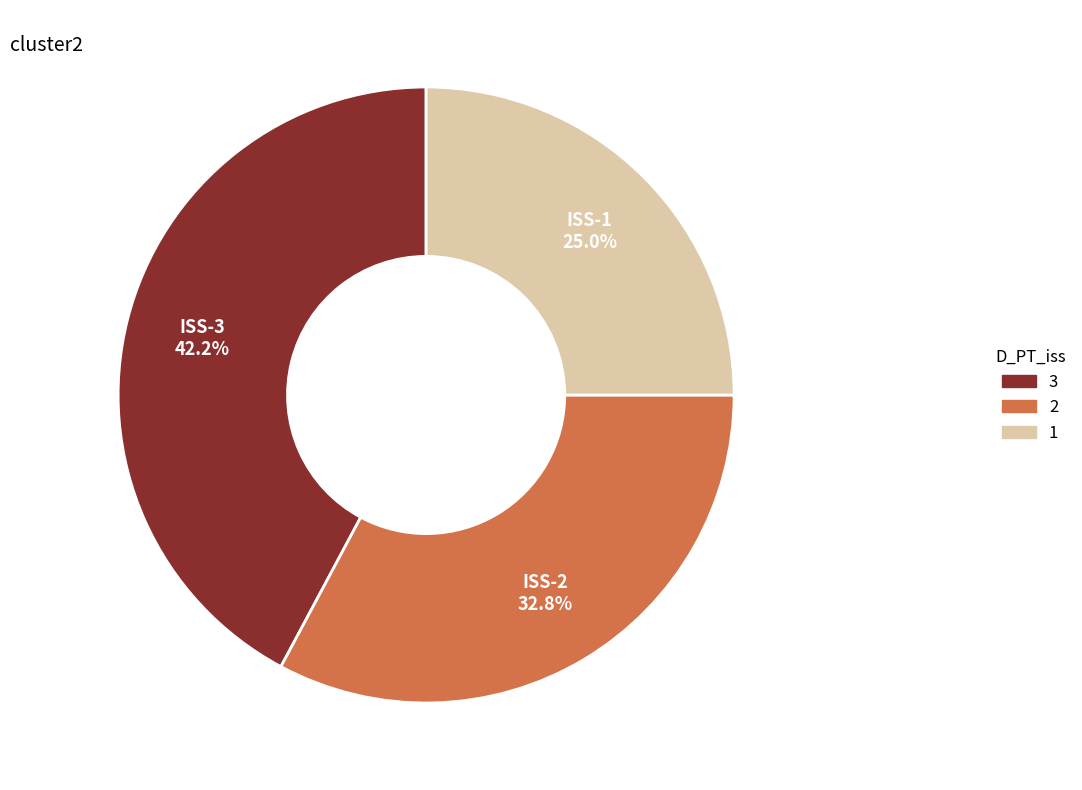

Is there a majority slice in this chart?

No